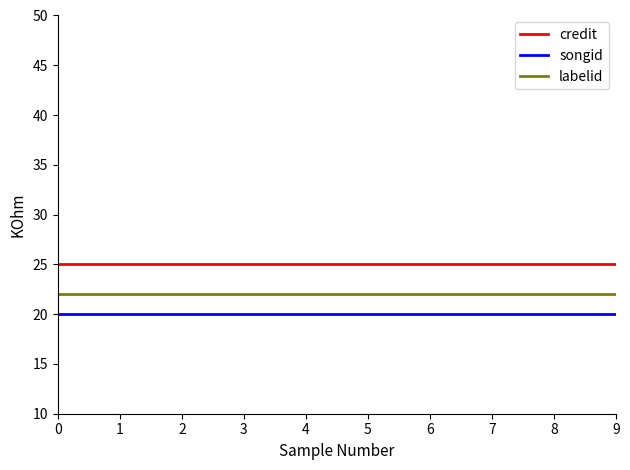

What is the total value across all series at 6?

67